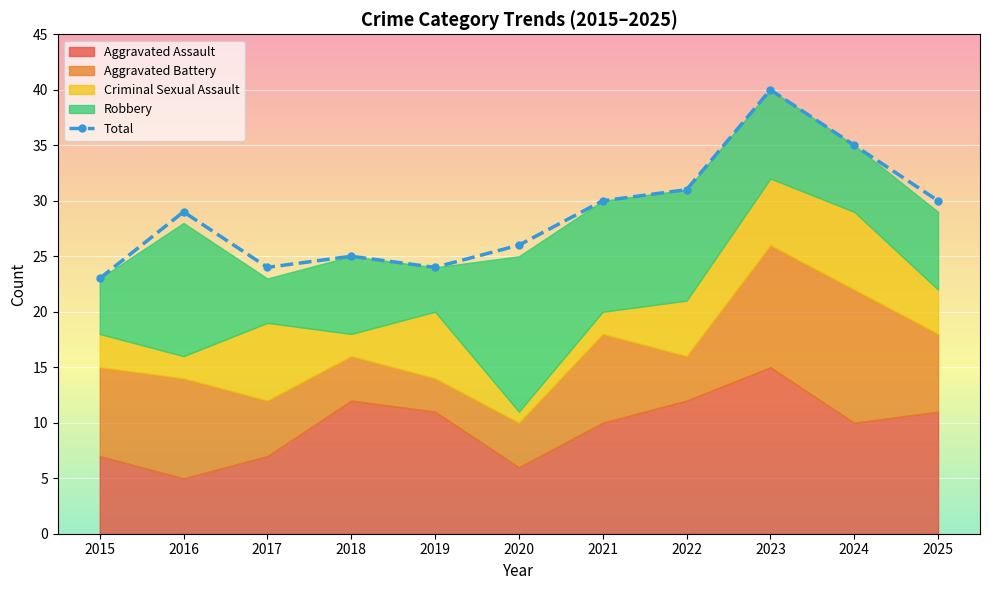

List the labels in order of value, largest first.

2023, 2024, 2022, 2021, 2025, 2016, 2020, 2018, 2017, 2019, 2015